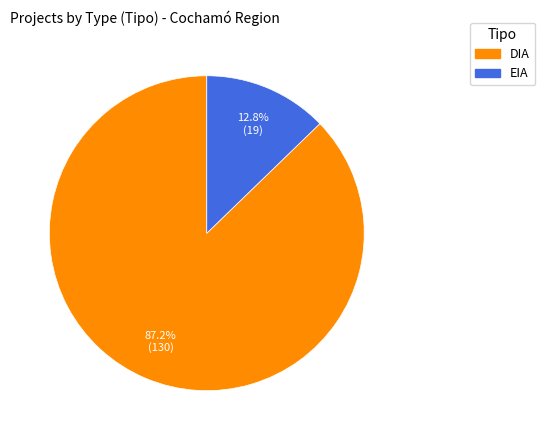

Count the number of slices in the pie.

2